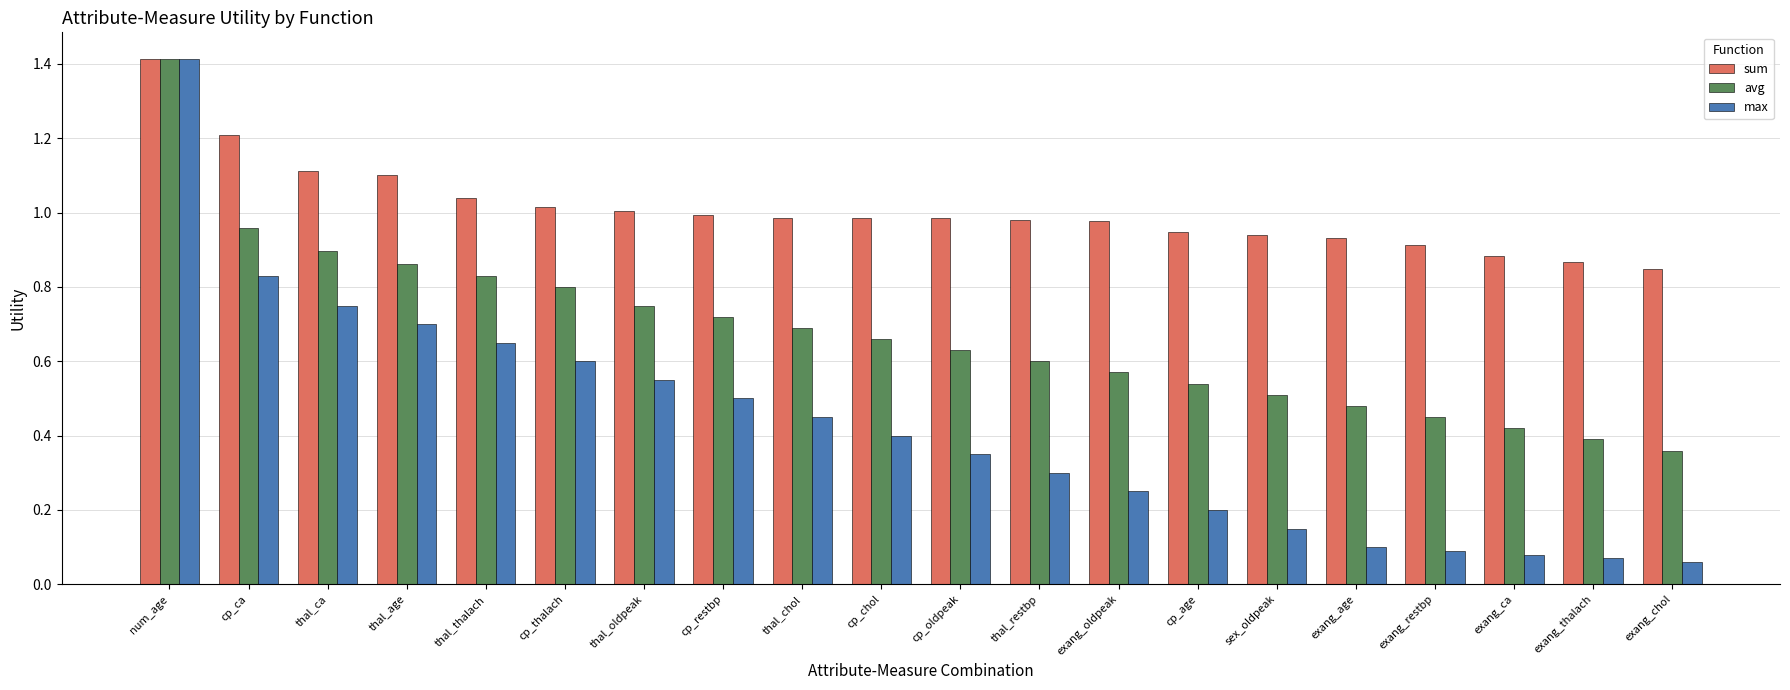

Which category has the highest value across all series?

num_age